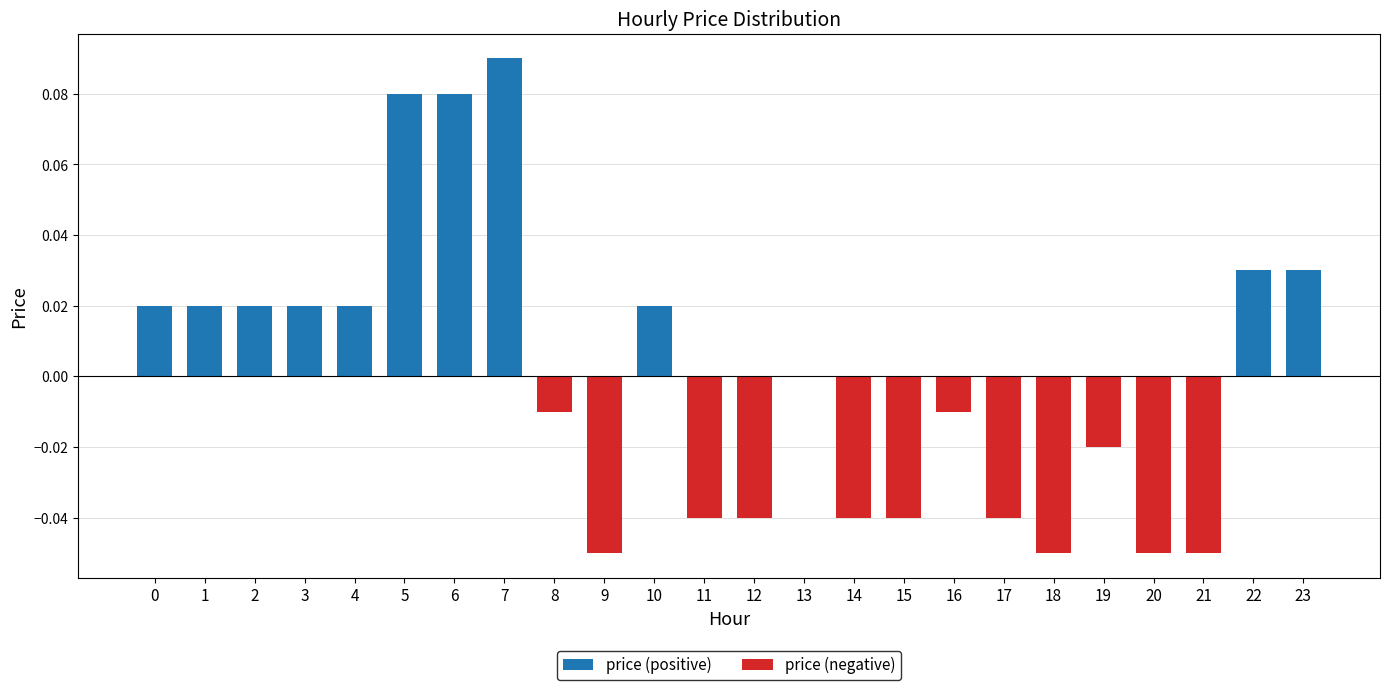

What is the greatest value displayed?

0.1